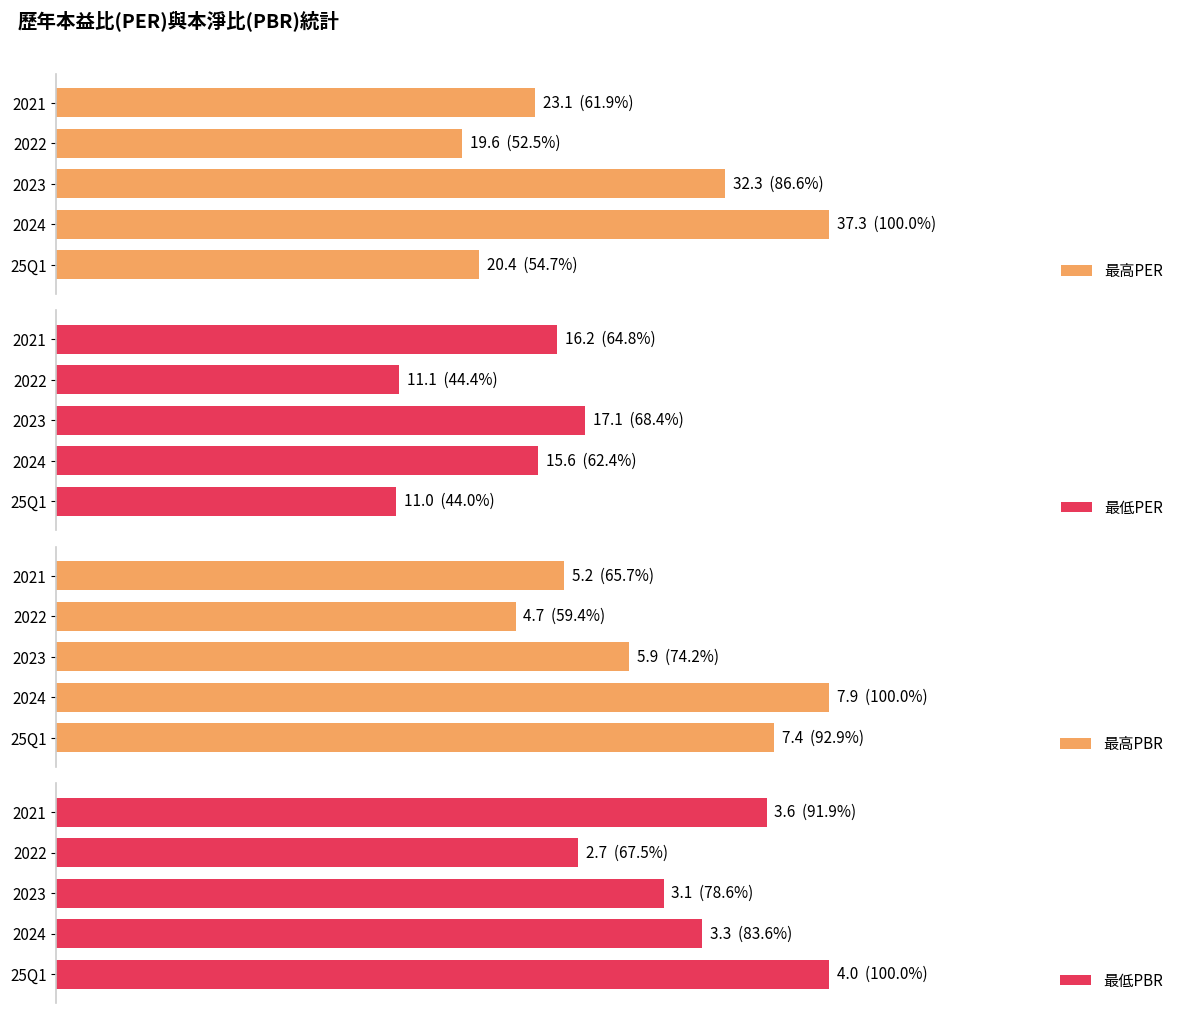

What is the minimum value shown in the chart?

2.7